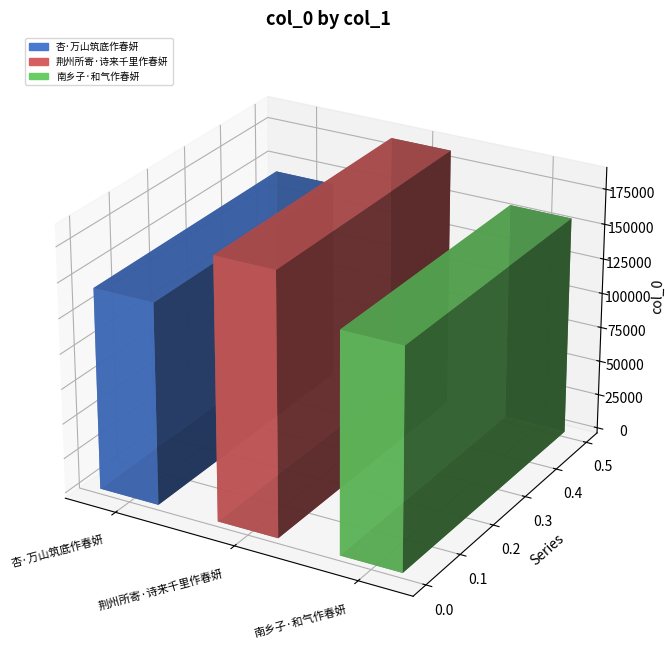

What is the difference between the values at 南乡子·和气作春妍 and 杏·万山筑底作春妍?

12840